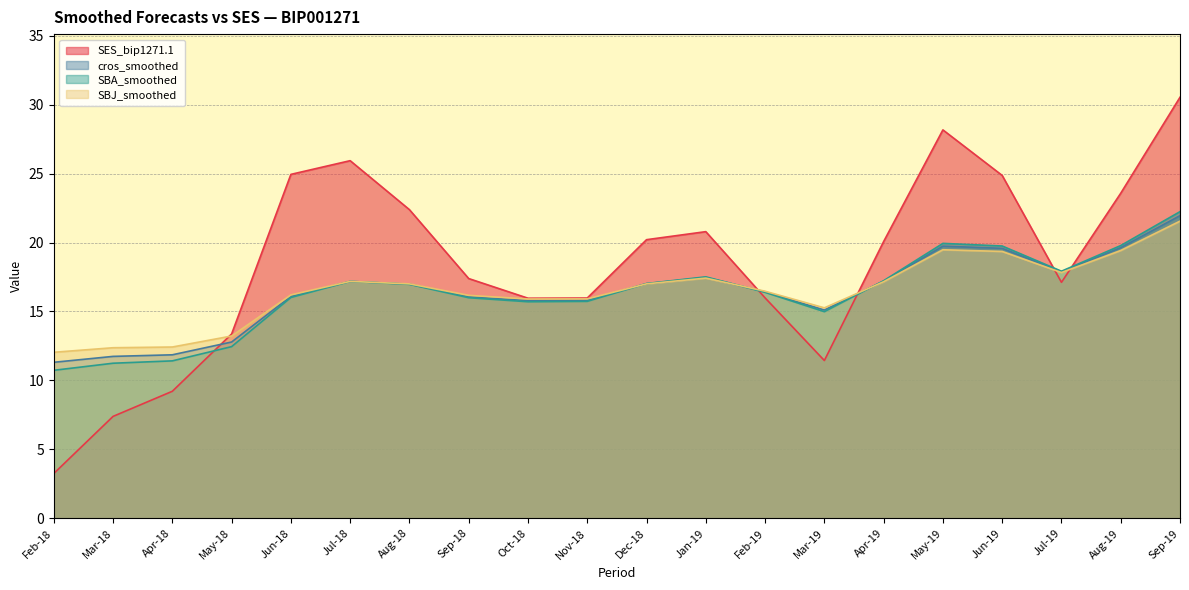

At which category is the sum across all series the highest?

Sep-19